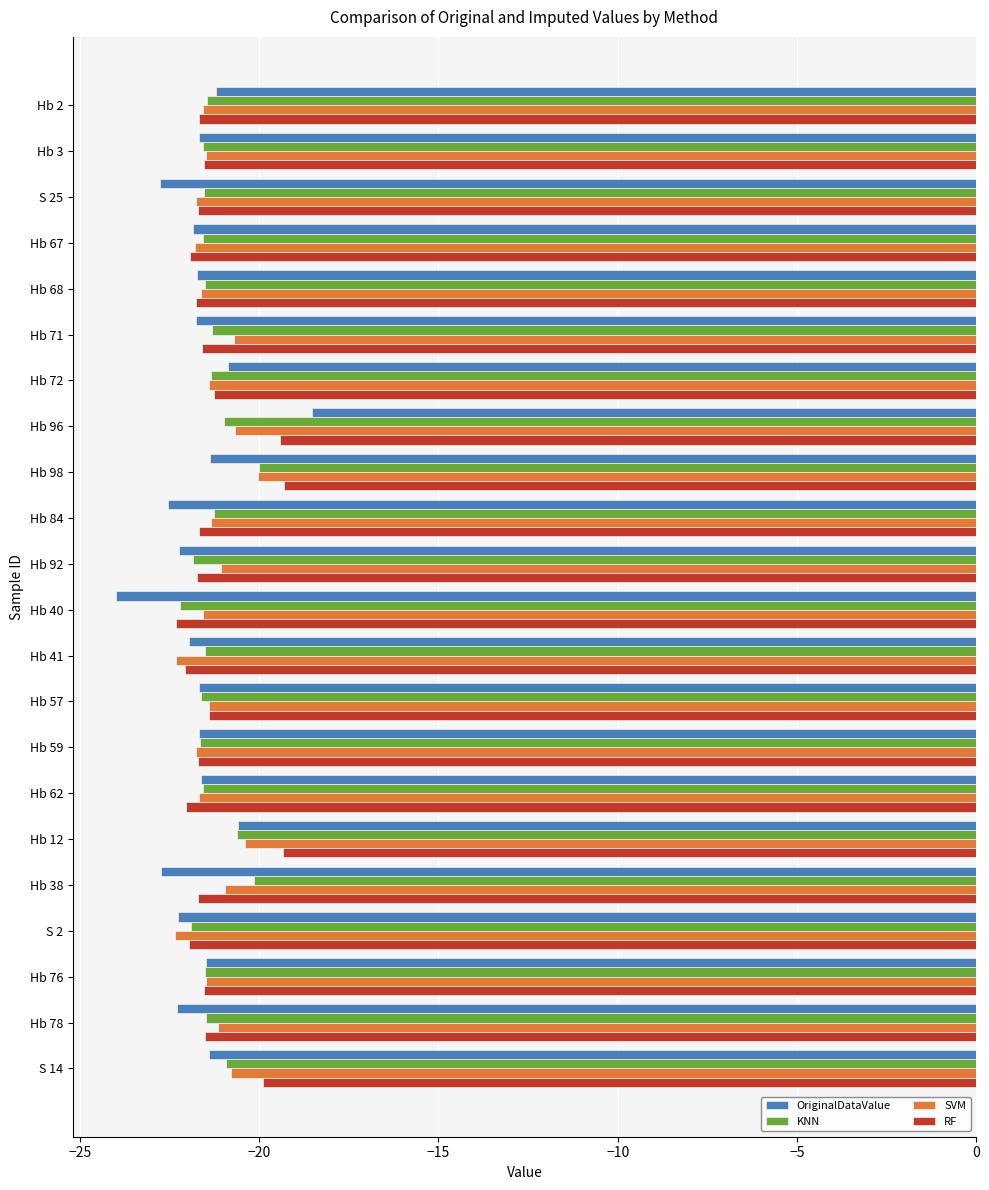

How many data points in RF are less than -21?

18